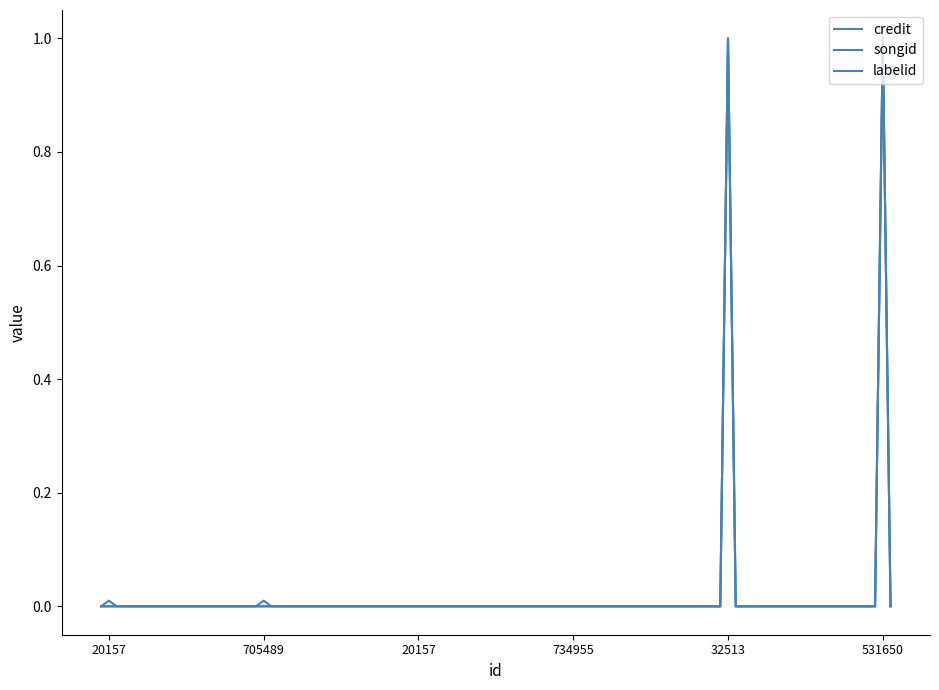

How many distinct data groups are displayed?

3